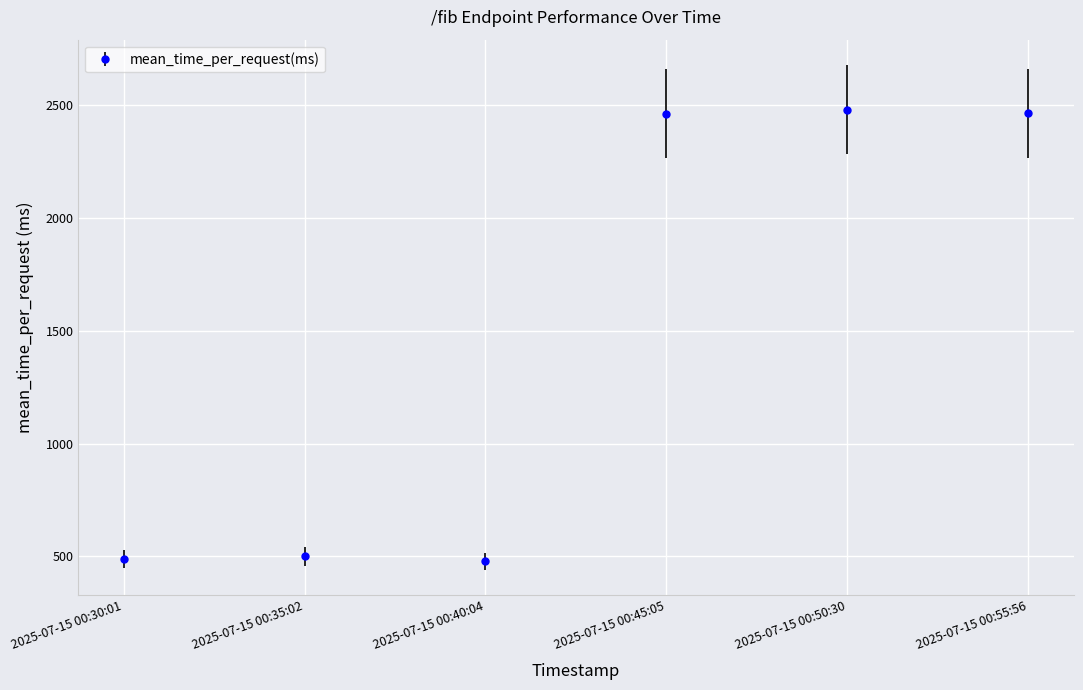

What is the difference between the values at 2025-07-15 00:55:56 and 2025-07-15 00:30:01?

1975.4